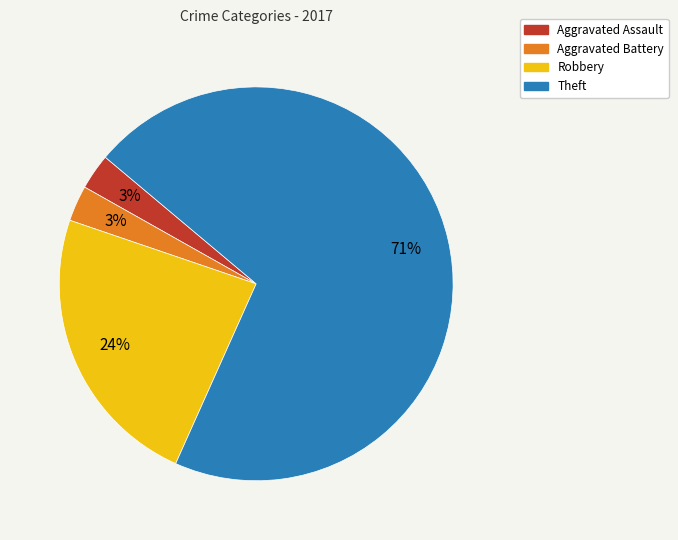

How many slices are in this pie chart?

4